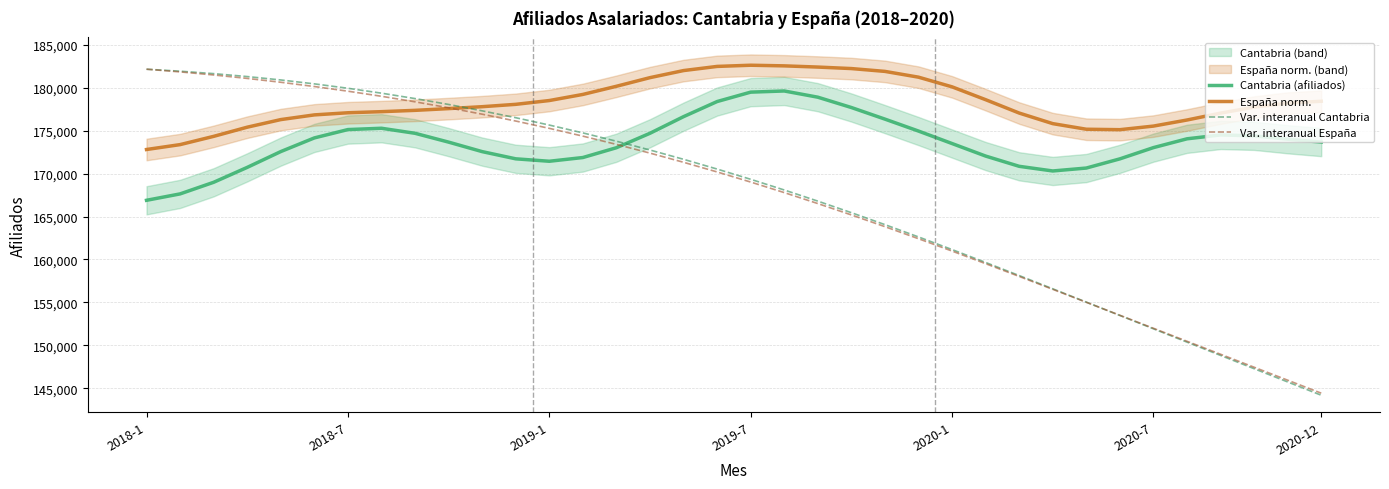

How many values in the Cantabria (afiliados) series are below 173665?

18